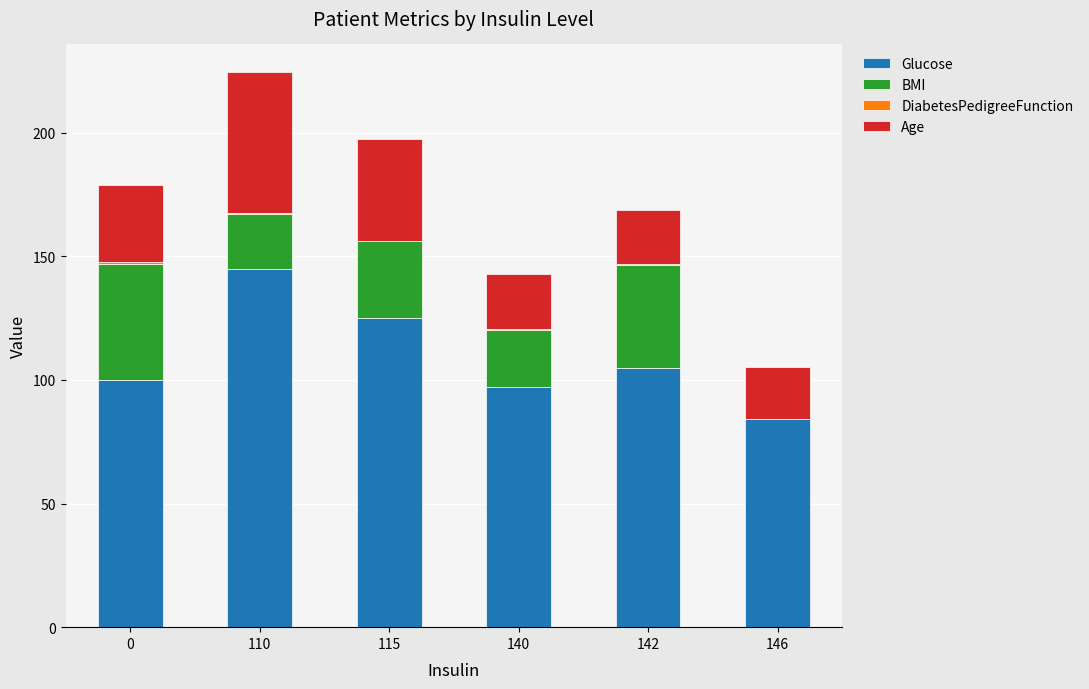

What is the highest value of the Glucose series?

145.0